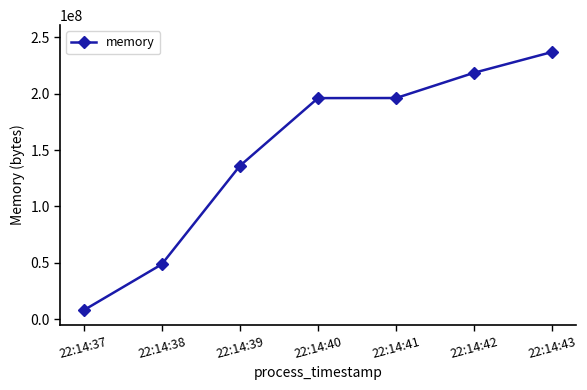

Approximately how many times larger is the value at 22:14:42 compared to 22:14:40?

1.1